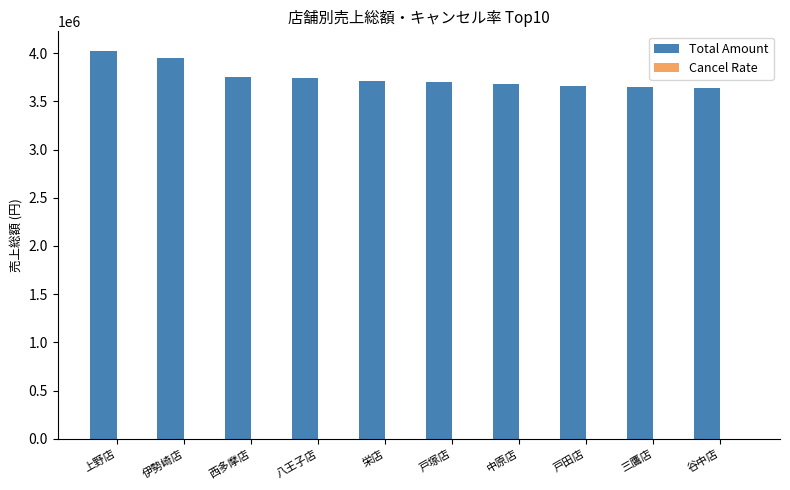

How many groups of bars are there?

10